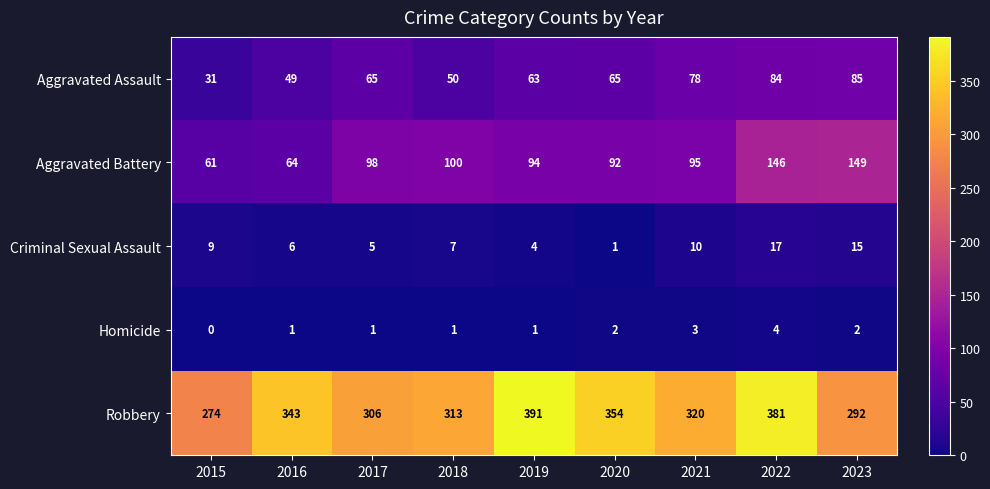

The Homicide series shows 0 at 2018. True or false?

False